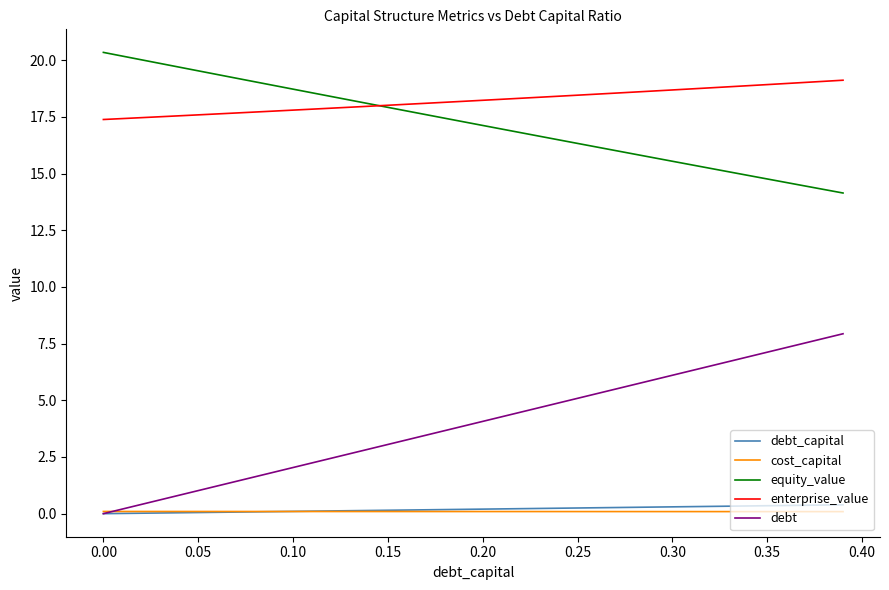

Which series has the largest total across all categories?

enterprise_value